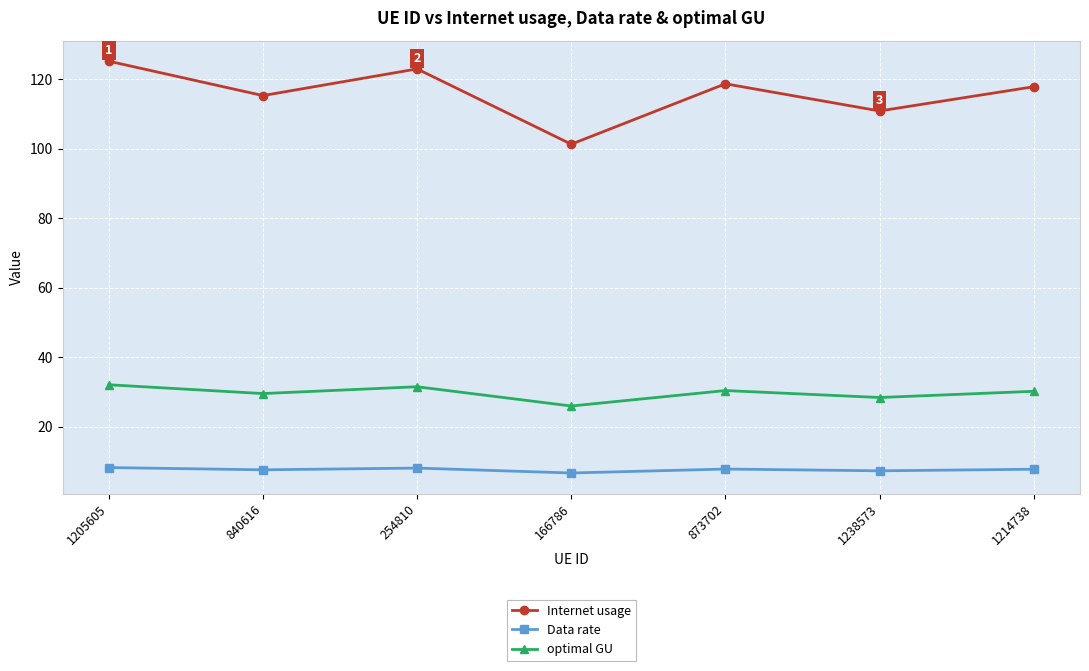

True or false: Data rate and optimal GU intersect in this chart.

False